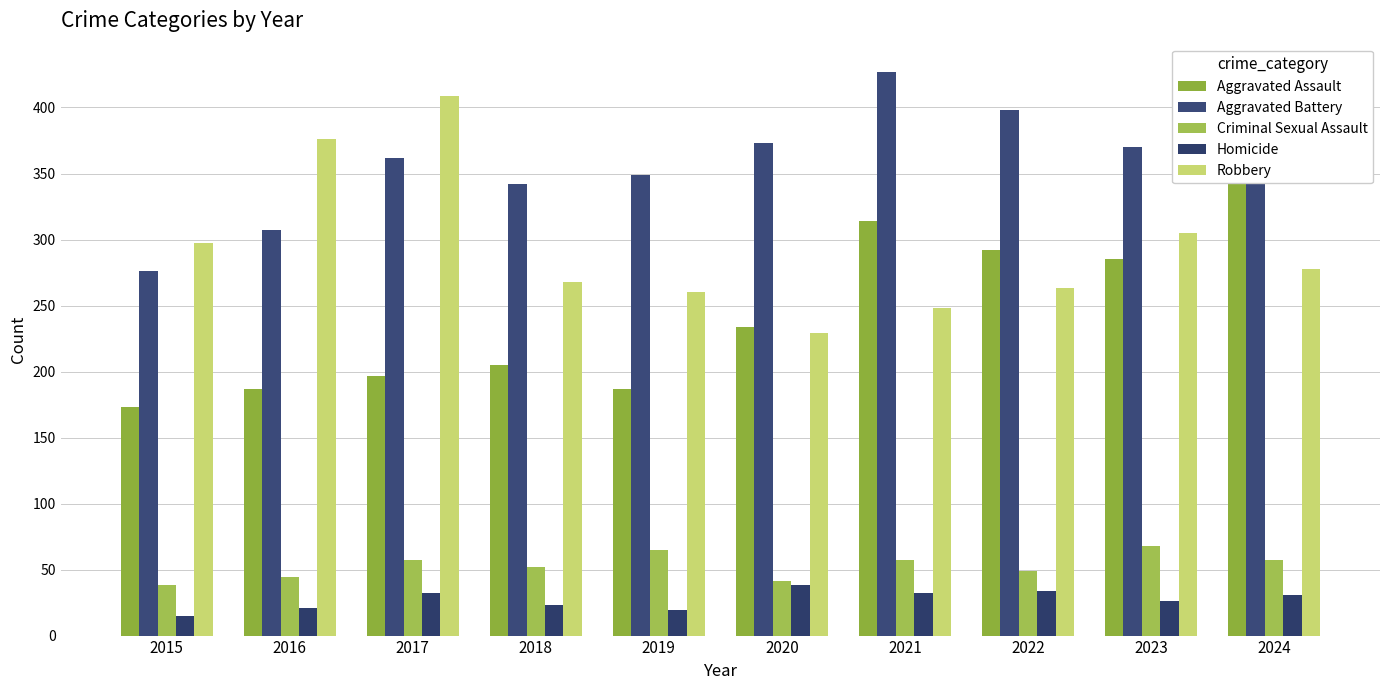

How many data points does each series have?

10